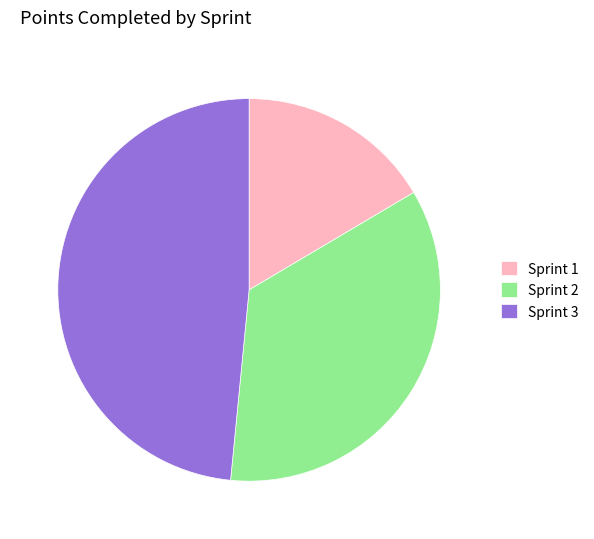

Do Sprint 3 and Sprint 2 together represent more than half of the pie?

Yes